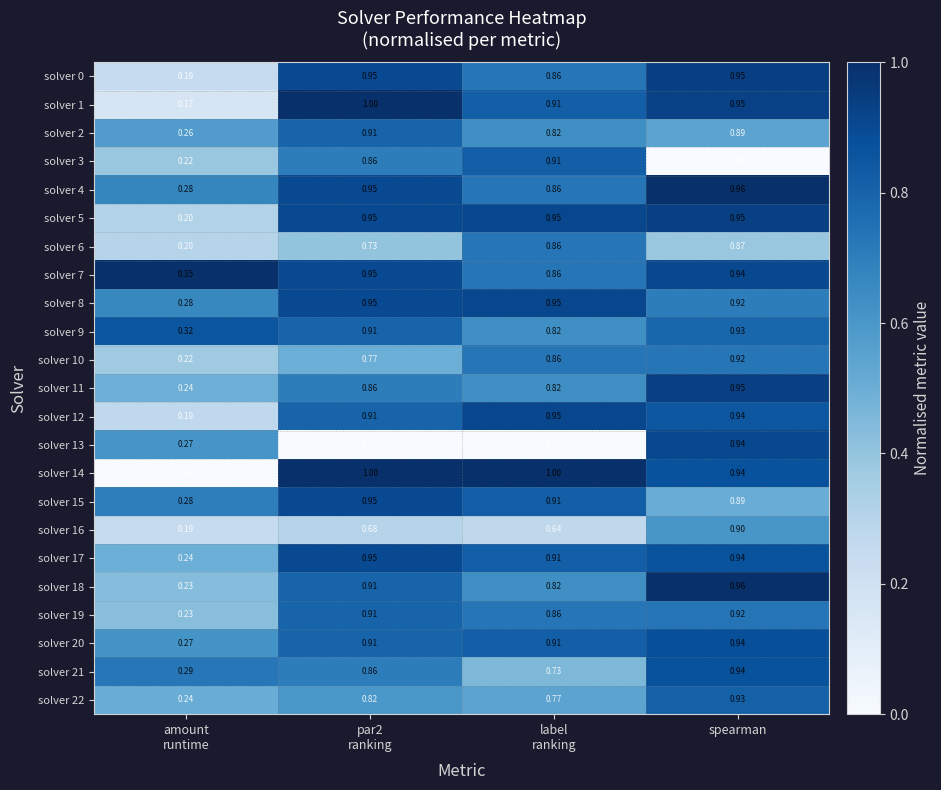

What is the difference between the highest and lowest values at amount
runtime?

0.2